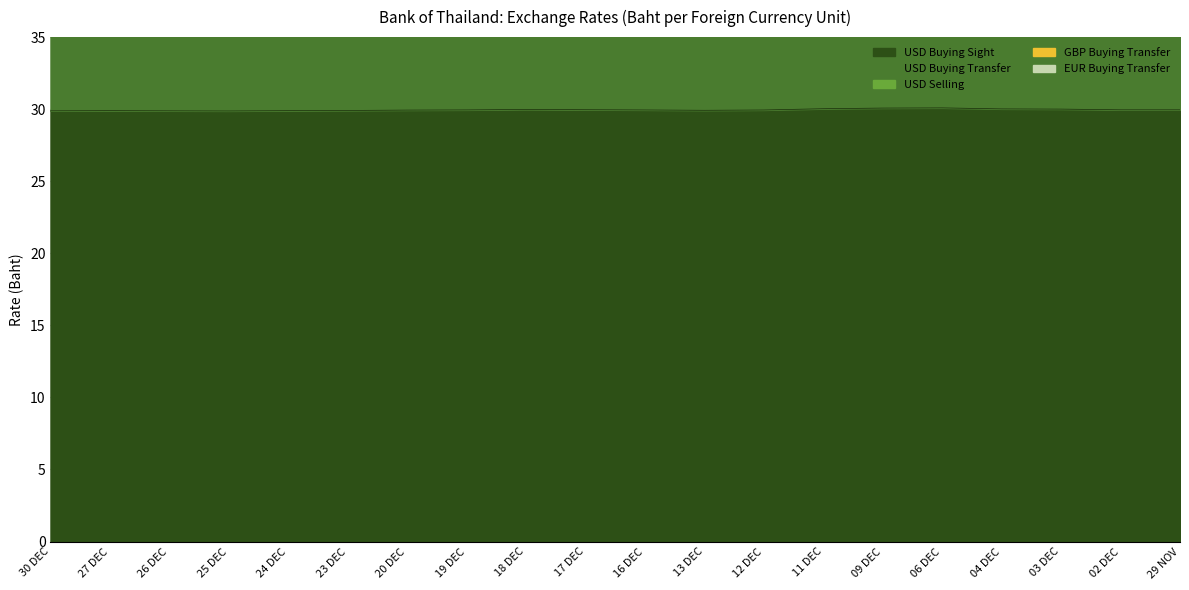

What is the difference between the second highest and second lowest values in the USD Buying Transfer series?

0.3